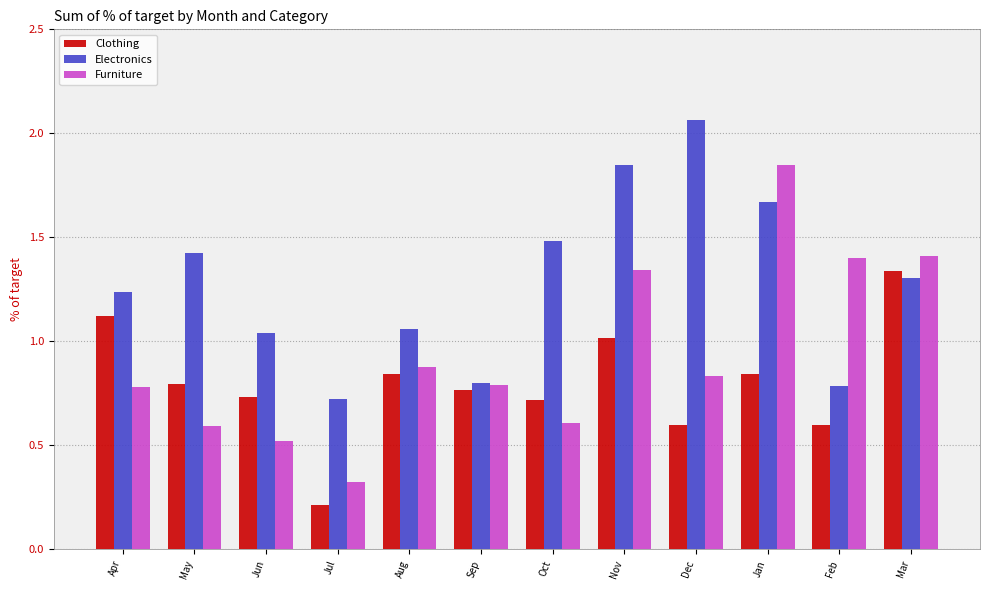

The Clothing series shows 0.6 at Dec. True or false?

True